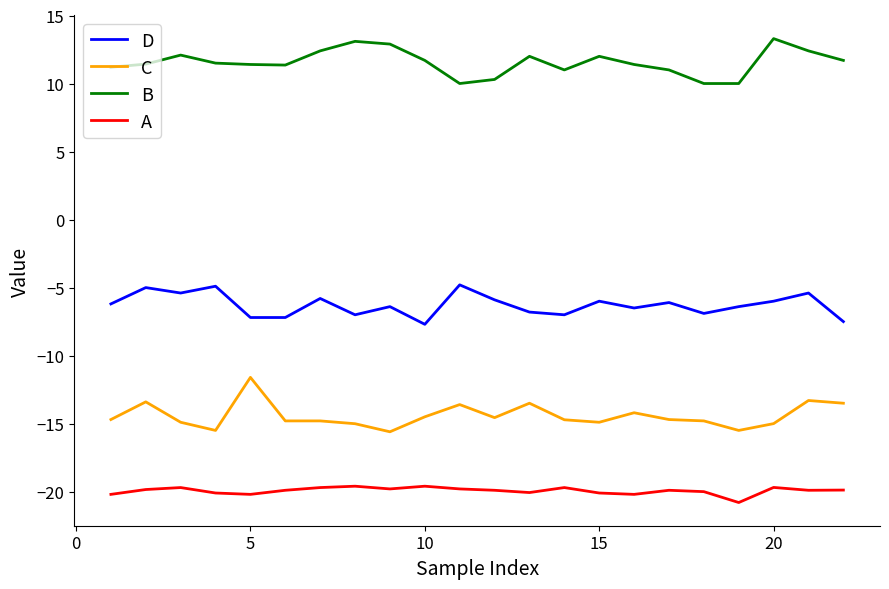

List the series in order of their peak value, highest first.

B, D, C, A